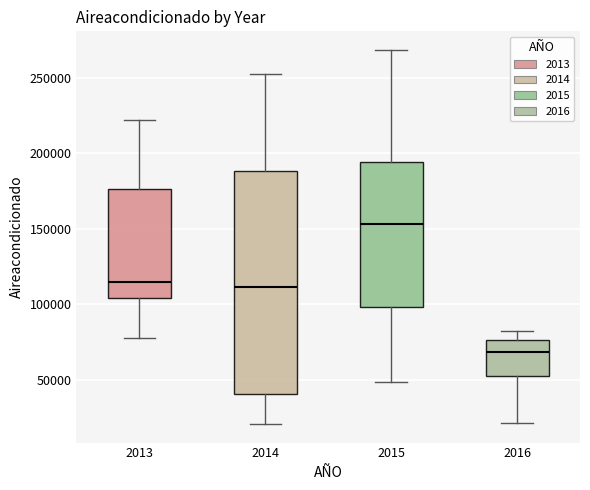

Where is the lower edge of the box at x = 2015 on the y-axis? The values are not printed on the chart, so give them approximately, as read against the axis.

100000